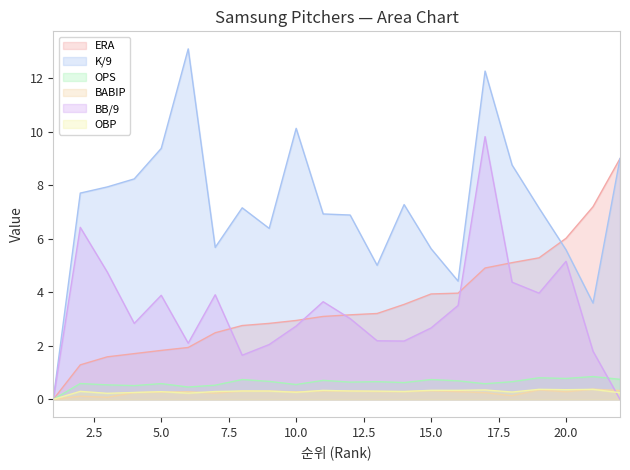

At which label is BABIP closest to 0?

1